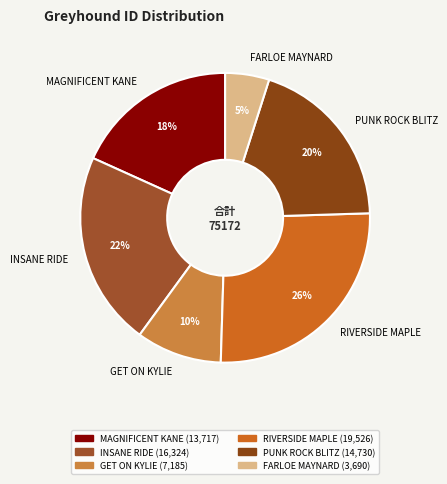

Between FARLOE MAYNARD and PUNK ROCK BLITZ, which is larger?

PUNK ROCK BLITZ